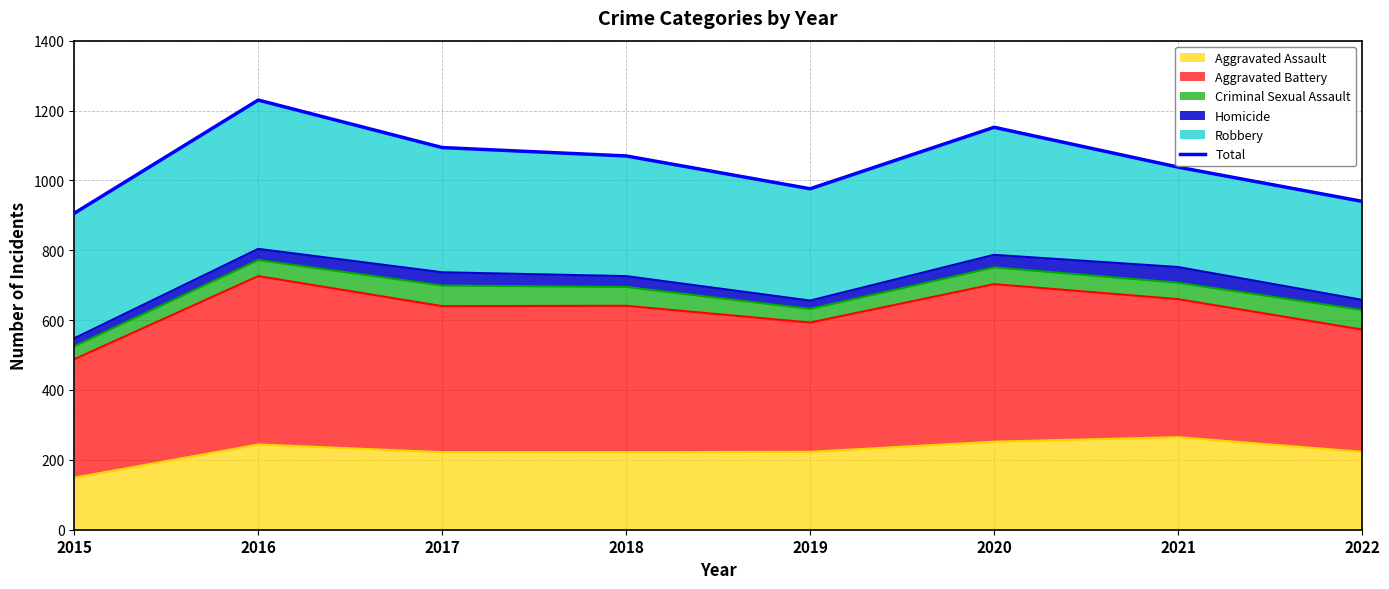

Is it true that the value at 2019 is 283?

False